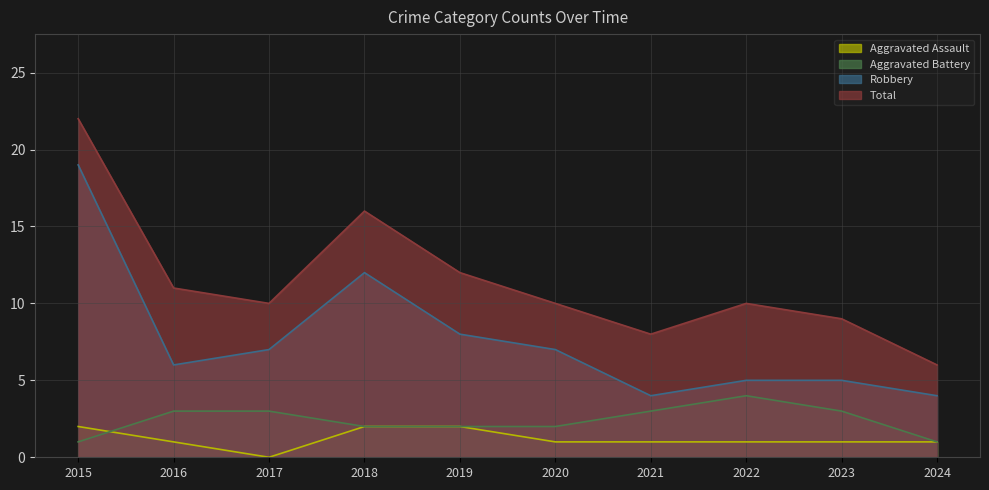

True or false: Aggravated Battery has a value of 3 at 2023.

True